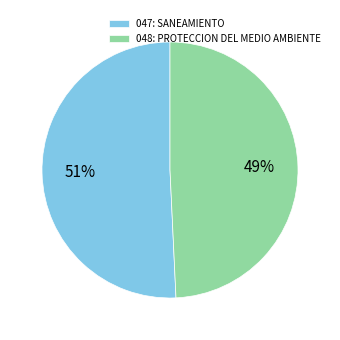

Is it true that 048: PROTECCION DEL MEDIO AMBIENTE is 41% of the pie?

False